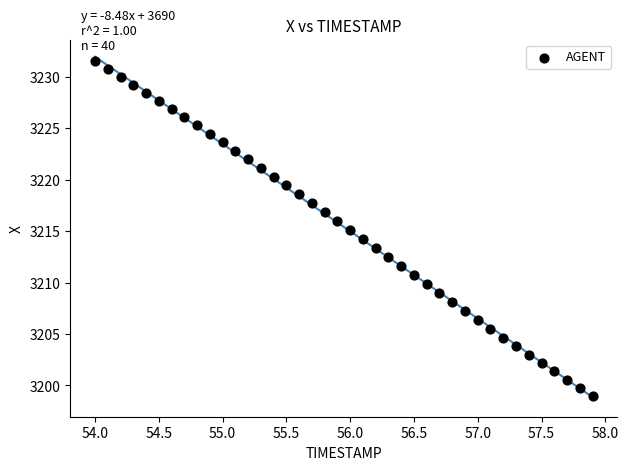

What is the range of Y values (max minus min)?

32.5